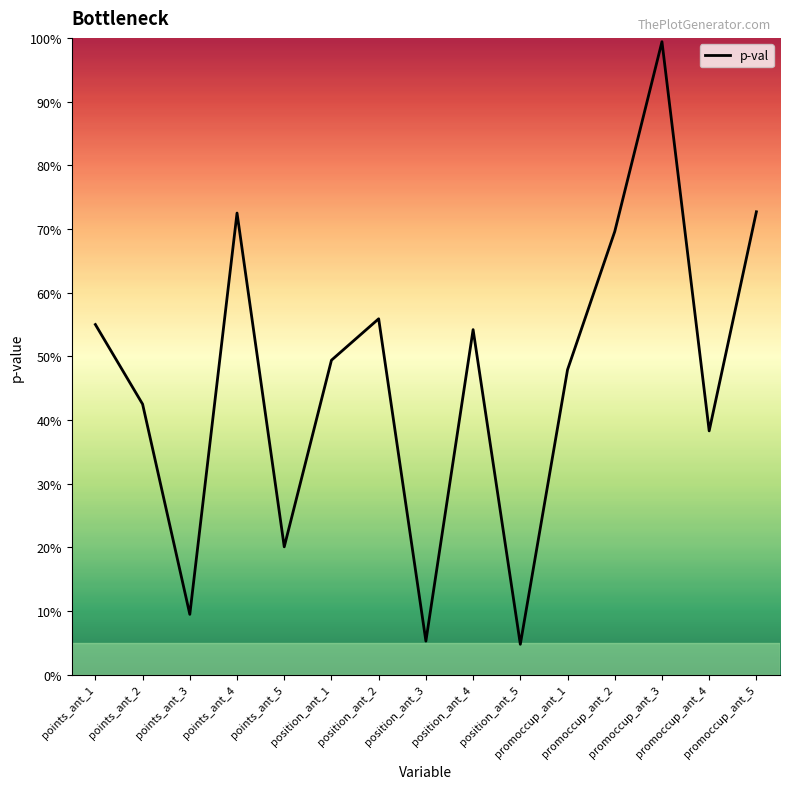

What is the value of the 8th point from the left?

0.1